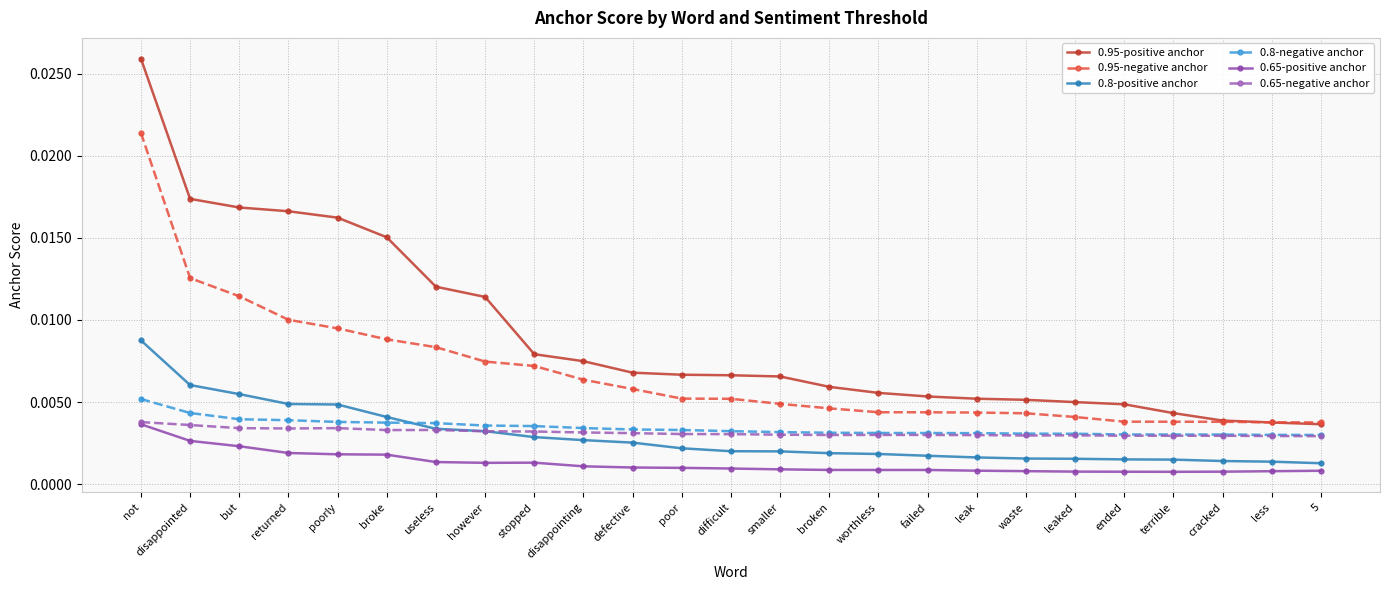

True or false: 0.65-negative anchor has more than 0 points higher than both neighbors.

True